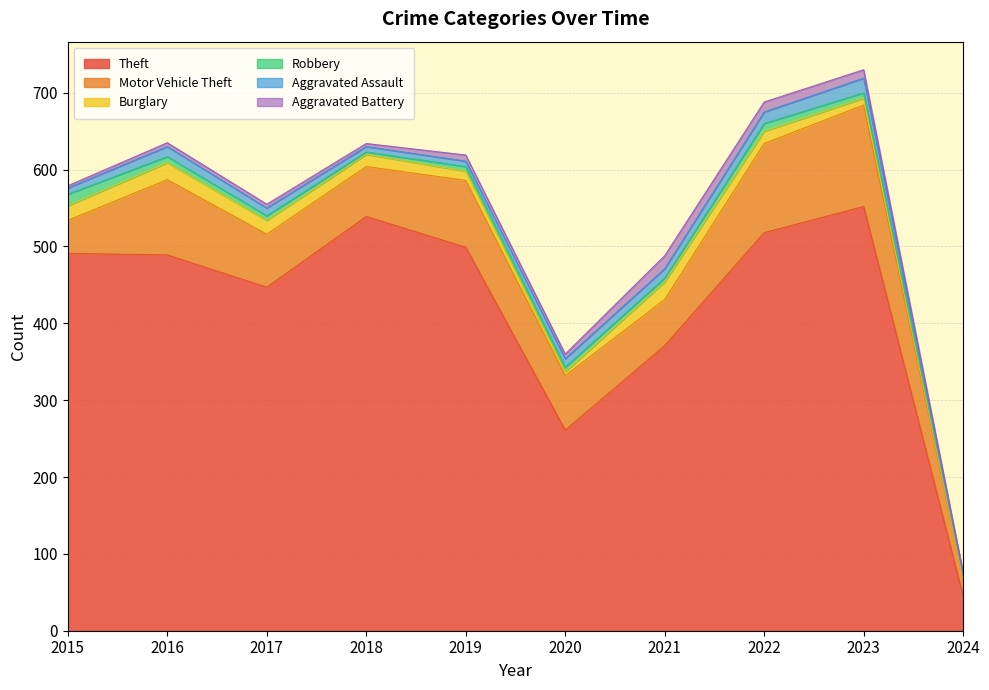

What is the sum of the Aggravated Battery values at 2021 and 2017?

22